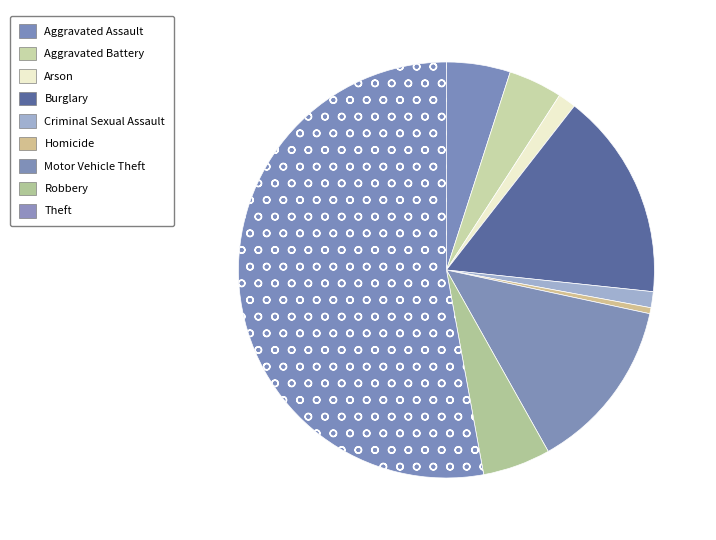

What percentage is the Arson slice, to the nearest percent?

1%